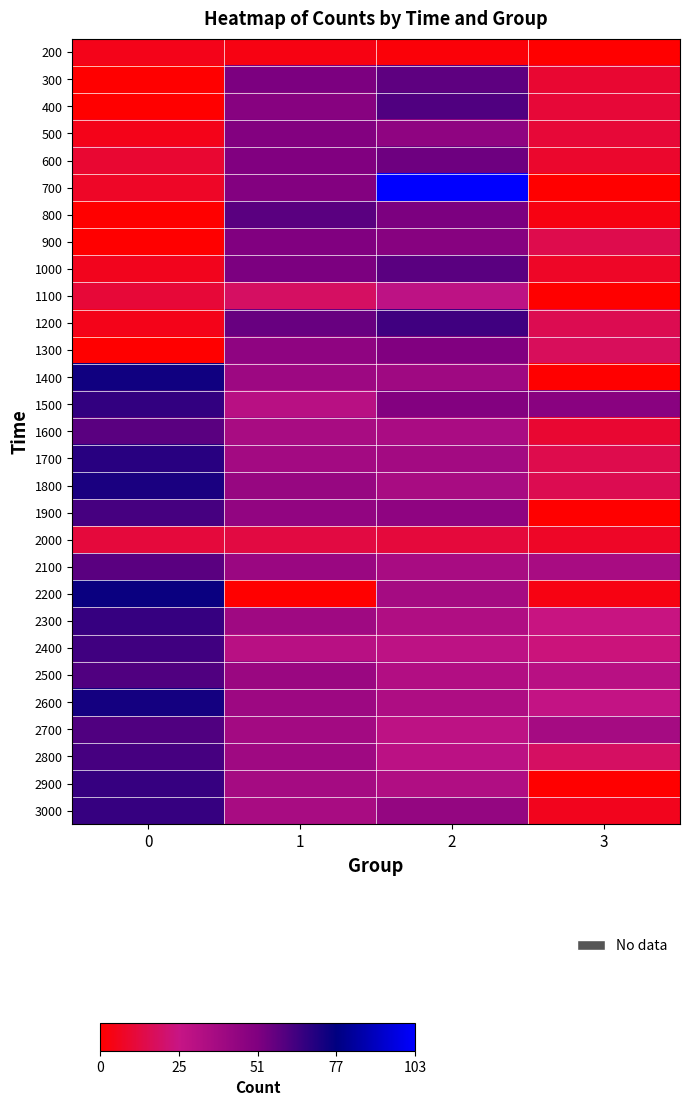

Count the number of data series in this chart.

29